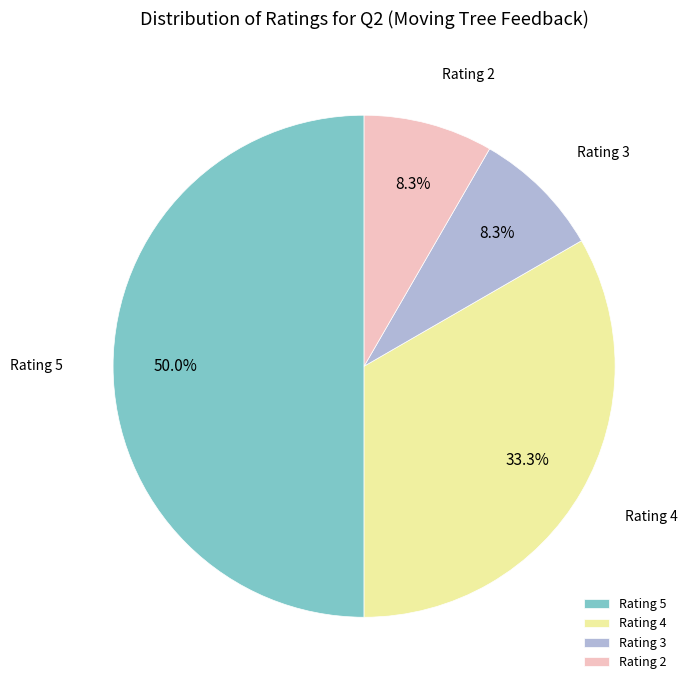

What is the ratio of the value at Rating 5 to the value at Rating 3?

6.0